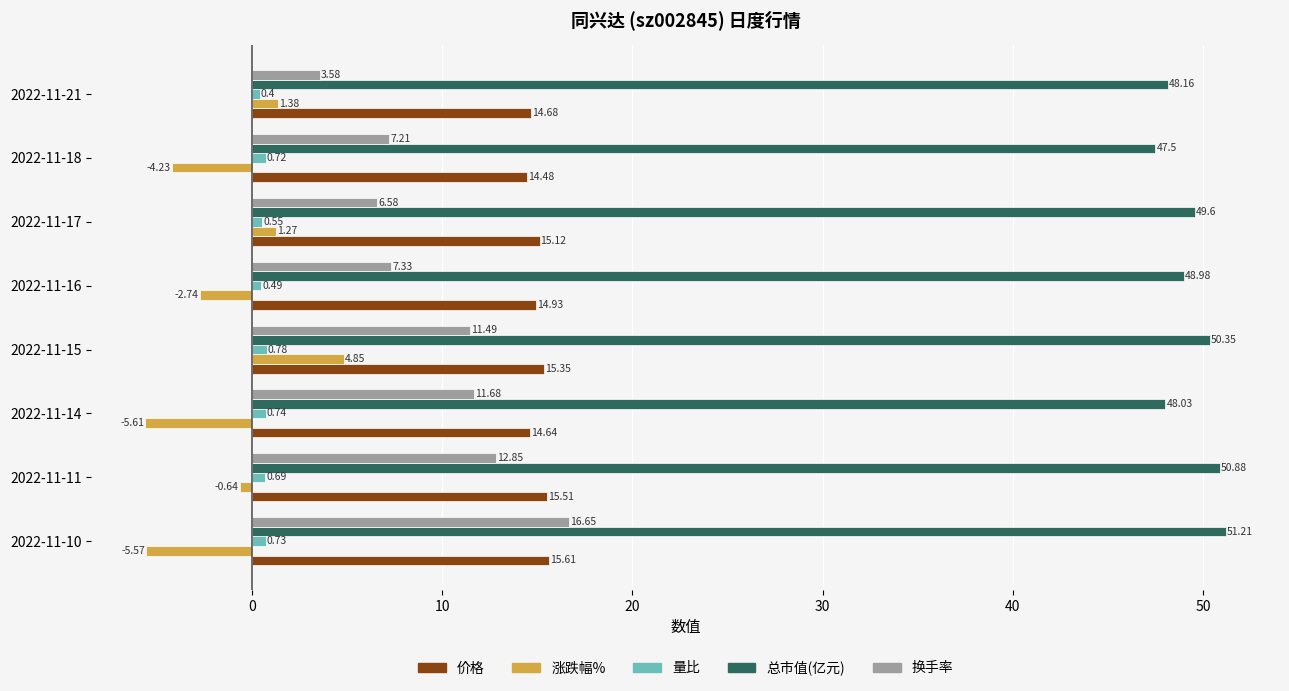

Rank the series by their maximum value, from lowest to highest.

量比, 涨跌幅%, 价格, 换手率, 总市值(亿元)